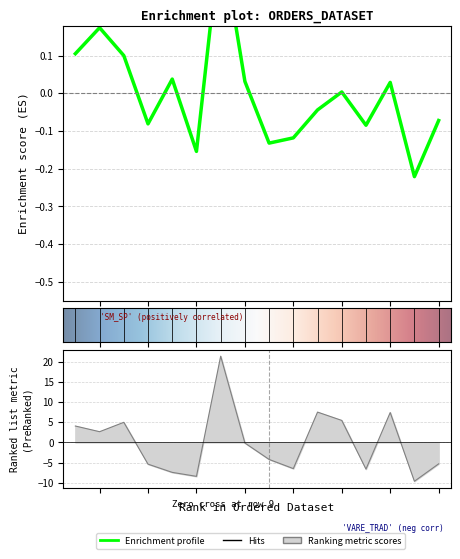

Read the VALOR value at 11.

7.5